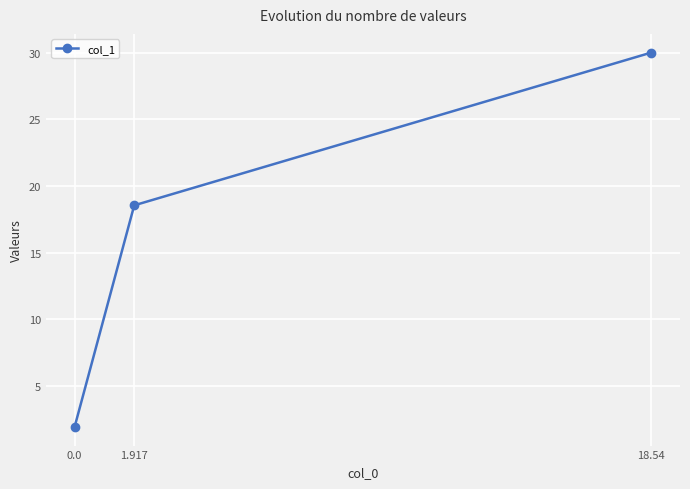

Approximately how many times larger is the value at 0.0 compared to 18.54?

0.1